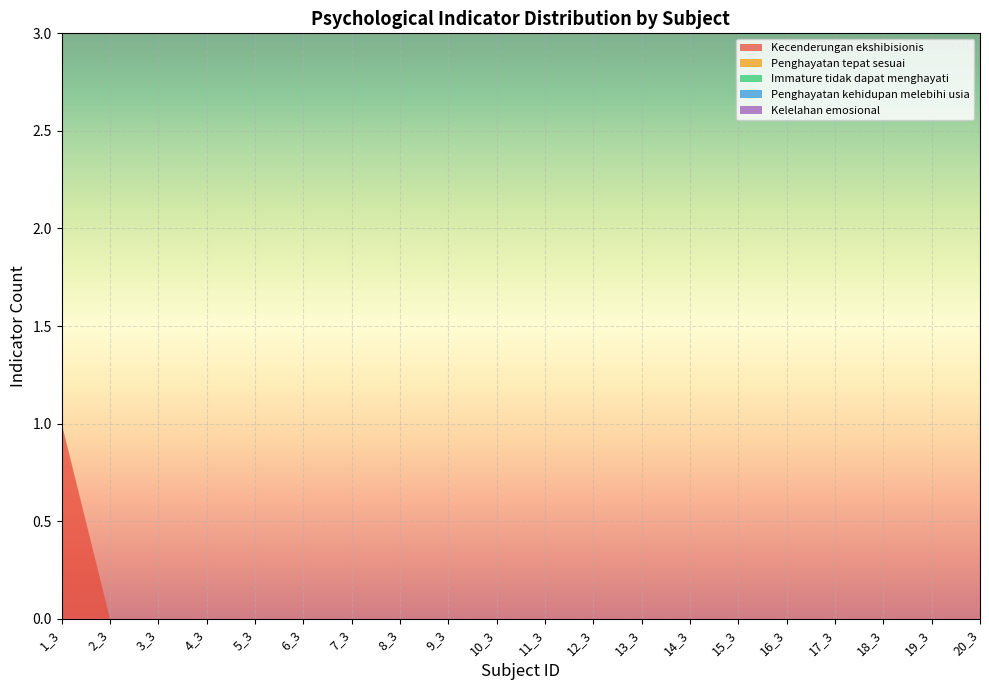

Reading left to right, transcribe all the data shown in this chart.

Kecenderungan ekshibisionis: 1_3=1	2_3=0	3_3=0	4_3=0	5_3=0	6_3=0	7_3=0	8_3=0	9_3=0	10_3=0	11_3=0	12_3=0	13_3=0	14_3=0	15_3=0	16_3=0	17_3=0	18_3=0	19_3=0	20_3=0
Penghayatan tepat sesuai: 1_3=0	2_3=0	3_3=0	4_3=0	5_3=0	6_3=0	7_3=0	8_3=0	9_3=0	10_3=0	11_3=0	12_3=0	13_3=0	14_3=0	15_3=0	16_3=0	17_3=0	18_3=0	19_3=0	20_3=0
Immature tidak dapat menghayati: 1_3=0	2_3=0	3_3=0	4_3=0	5_3=0	6_3=0	7_3=0	8_3=0	9_3=0	10_3=0	11_3=0	12_3=0	13_3=0	14_3=0	15_3=0	16_3=0	17_3=0	18_3=0	19_3=0	20_3=0
Penghayatan kehidupan melebihi usia: 1_3=0	2_3=0	3_3=0	4_3=0	5_3=0	6_3=0	7_3=0	8_3=0	9_3=0	10_3=0	11_3=0	12_3=0	13_3=0	14_3=0	15_3=0	16_3=0	17_3=0	18_3=0	19_3=0	20_3=0
Kelelahan emosional: 1_3=0	2_3=0	3_3=0	4_3=0	5_3=0	6_3=0	7_3=0	8_3=0	9_3=0	10_3=0	11_3=0	12_3=0	13_3=0	14_3=0	15_3=0	16_3=0	17_3=0	18_3=0	19_3=0	20_3=0